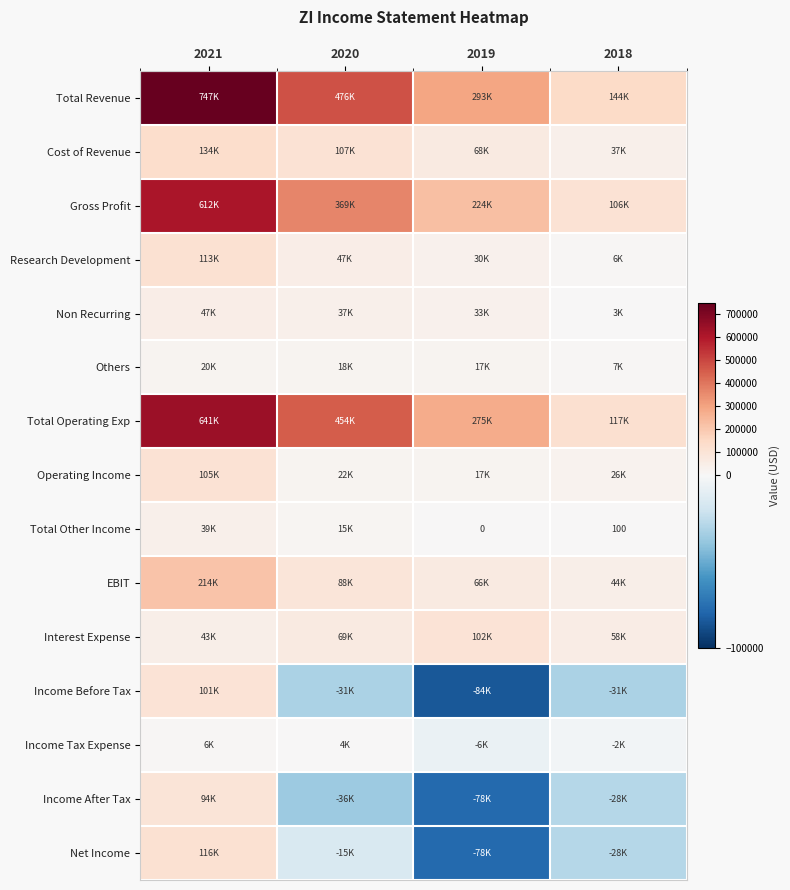

Read the Total Revenue value at 2018, to the nearest 100.

144300